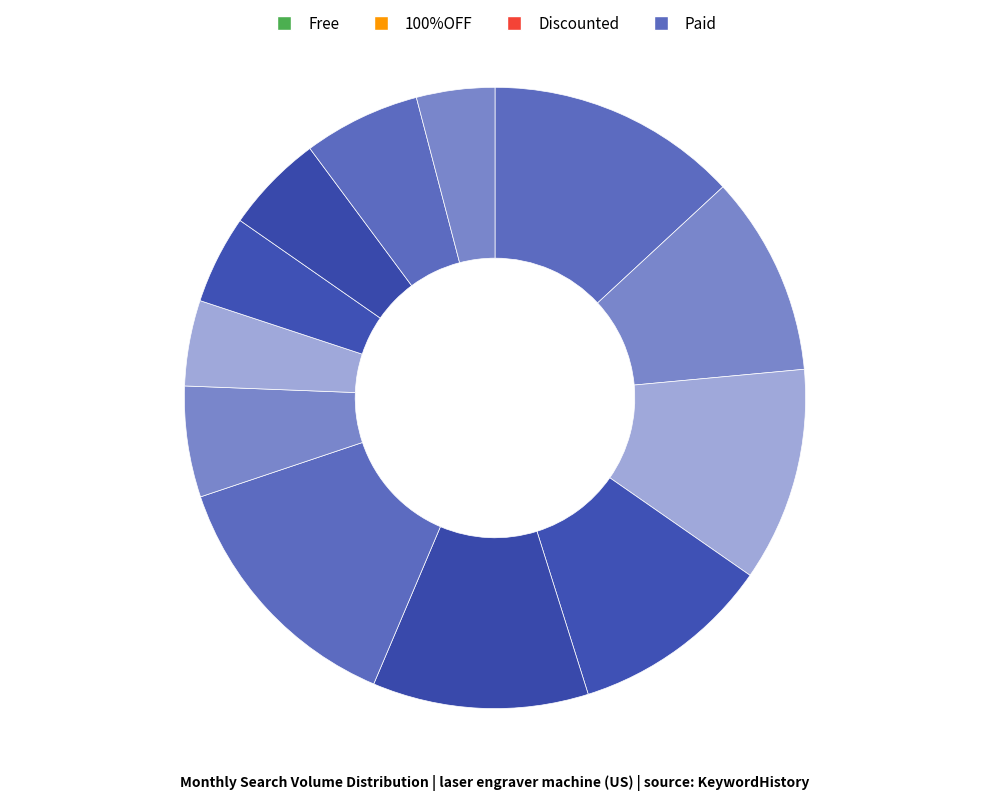

To the nearest percent, what is the average slice percentage?

8%